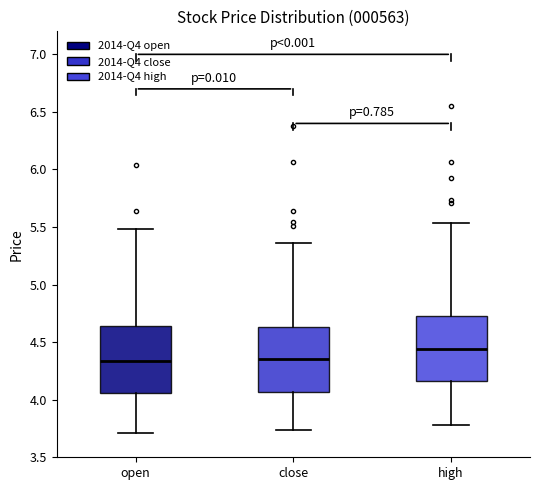

Reading left to right, transcribe this box plot: for each box, give where its median line is, the range the box spans, and where its two whiskers end, as read against the y-axis. The values are not printed on the chart, so give them approximately, as read against the axis.

open: median 4.35, box 4.05 to 4.65, whiskers 3.70 to 5.50
close: median 4.35, box 4.05 to 4.65, whiskers 3.75 to 5.35
high: median 4.45, box 4.15 to 4.75, whiskers 3.80 to 5.55